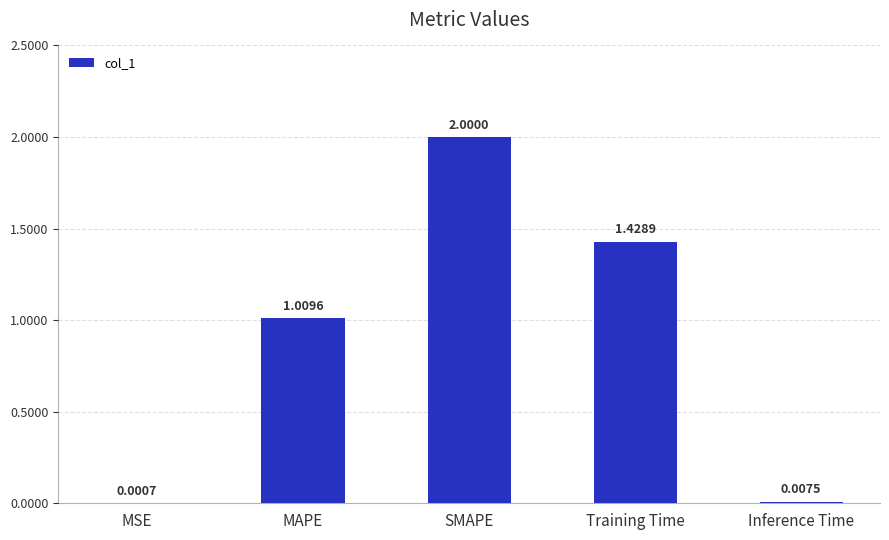

Which category has the highest value across all series?

SMAPE